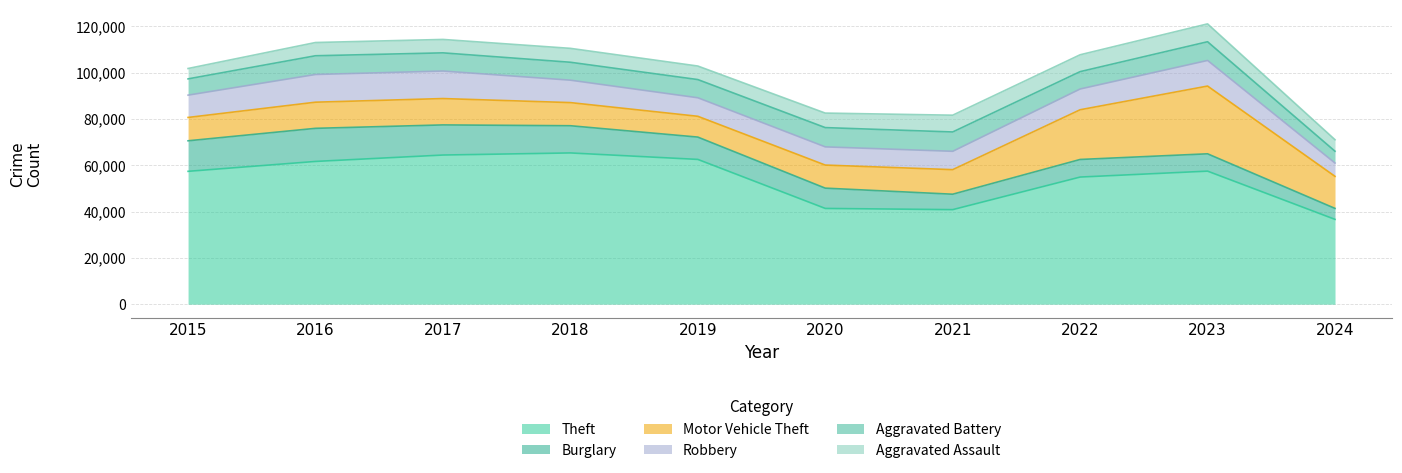

Reading left to right, transcribe all the data shown in this chart.

Theft: 57351	61623	64386	65289	62495	41338	40813	54879	57433	36613
Burglary: 13184	14289	13001	11747	9638	8758	6662	7593	7482	4738
Motor Vehicle Theft: 10068	11285	11380	9985	8977	9959	10603	21461	29246	13833
Robbery: 9638	11960	11880	9681	7995	7855	7920	8963	11054	5740
Aggravated Battery: 7019	8086	7845	7735	7858	8320	8347	7491	8078	5111
Aggravated Assault: 4480	5713	5793	6001	5841	6265	7242	7280	7710	4969